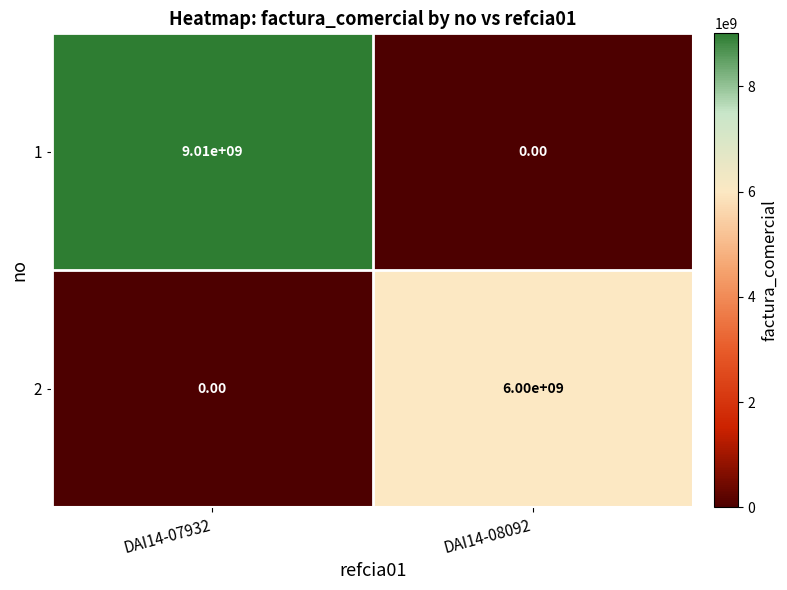

List the series in order of their peak value, lowest first.

2, 1